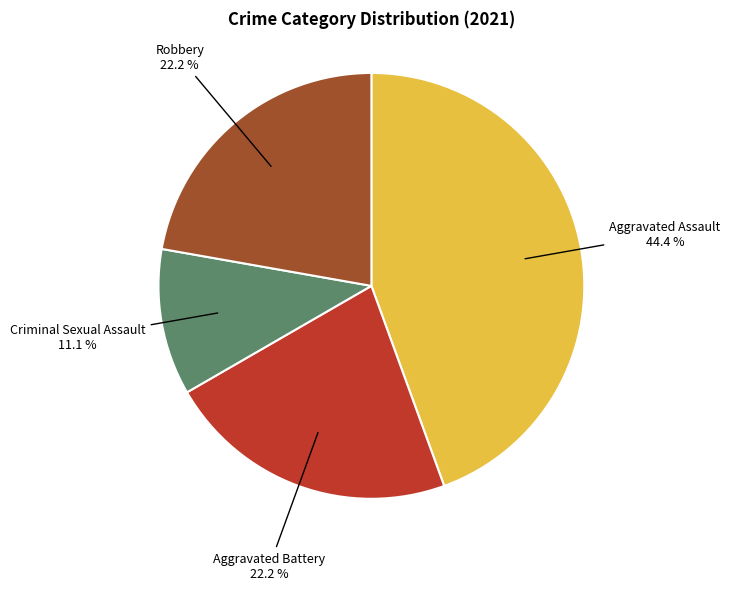

Is there a majority slice in this chart?

No